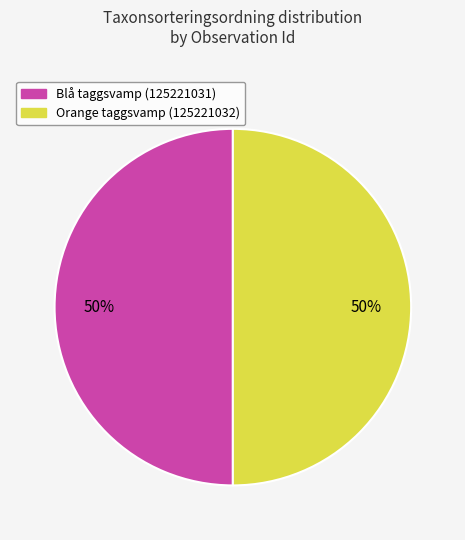

Approximately how many times larger is the value at Orange taggsvamp (125221032) compared to Blå taggsvamp (125221031)?

1.0